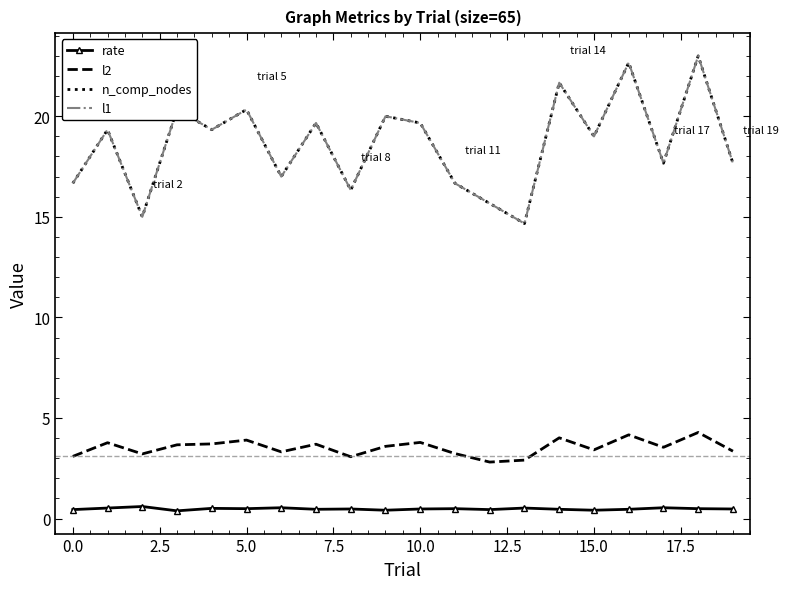

What is the label of the 14th point from the left?

13